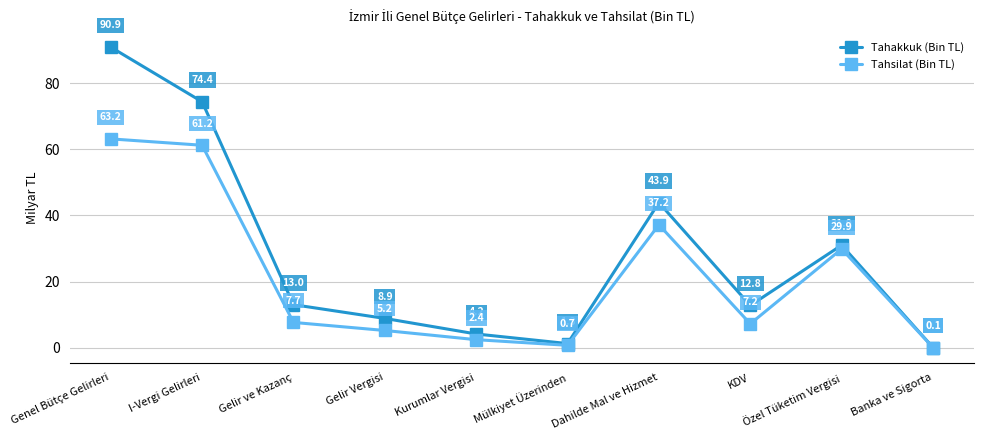

List the series in order of their overall mean, lowest first.

Tahsilat (Bin TL), Tahakkuk (Bin TL)